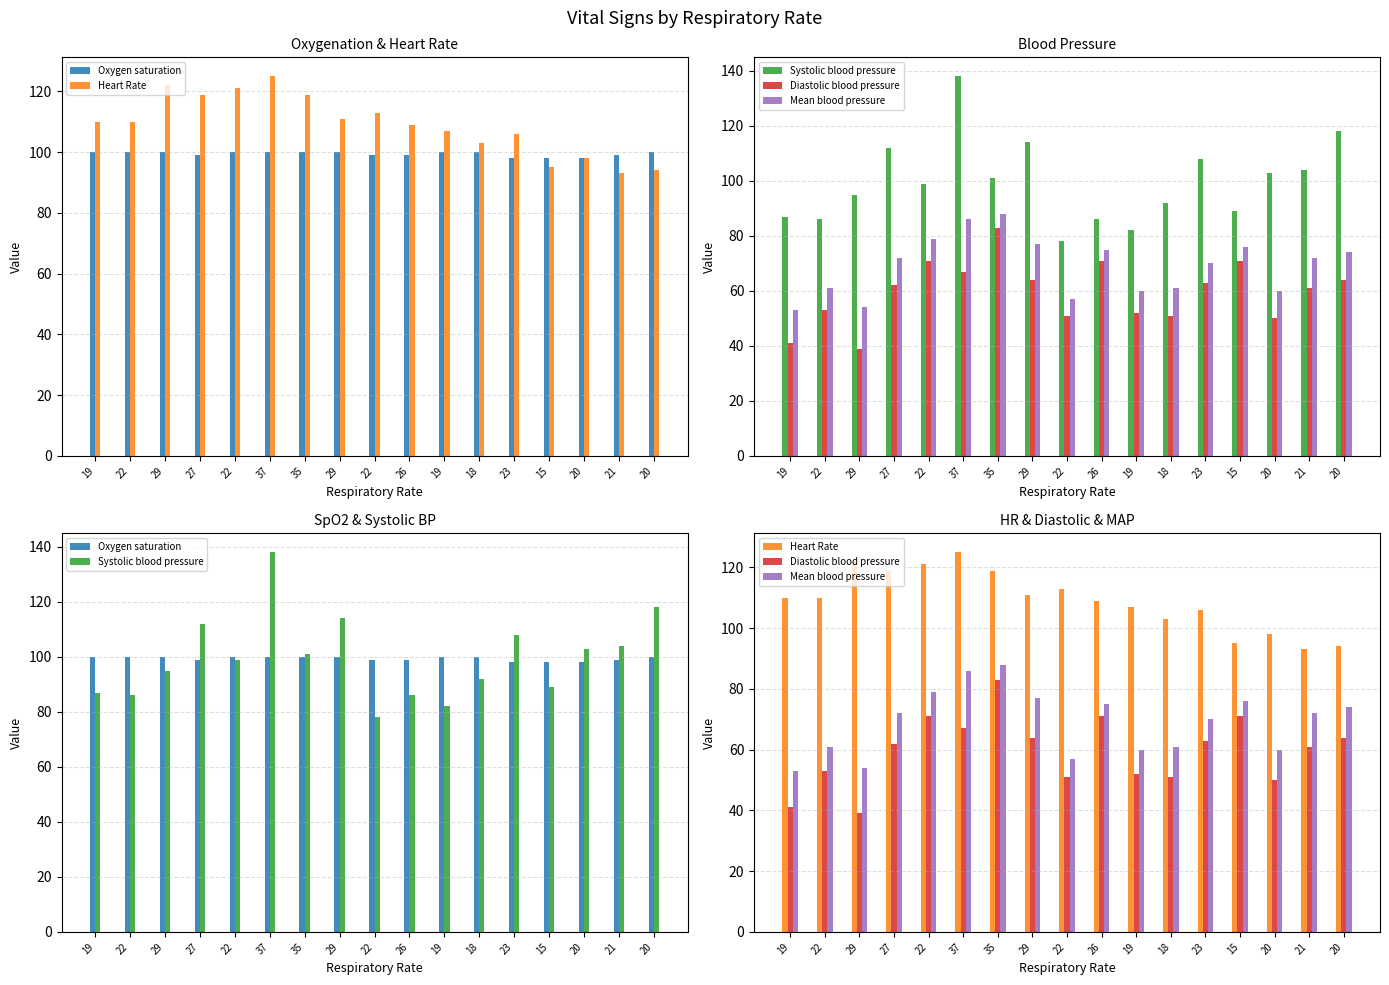

What is the difference between the Systolic blood pressure values at 22 and 19?

4